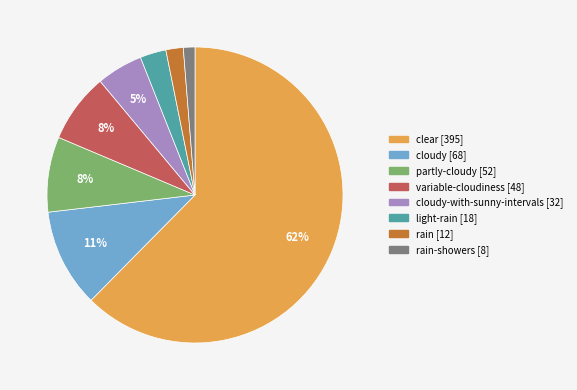

Is there any slice that represents more than half of the pie?

Yes